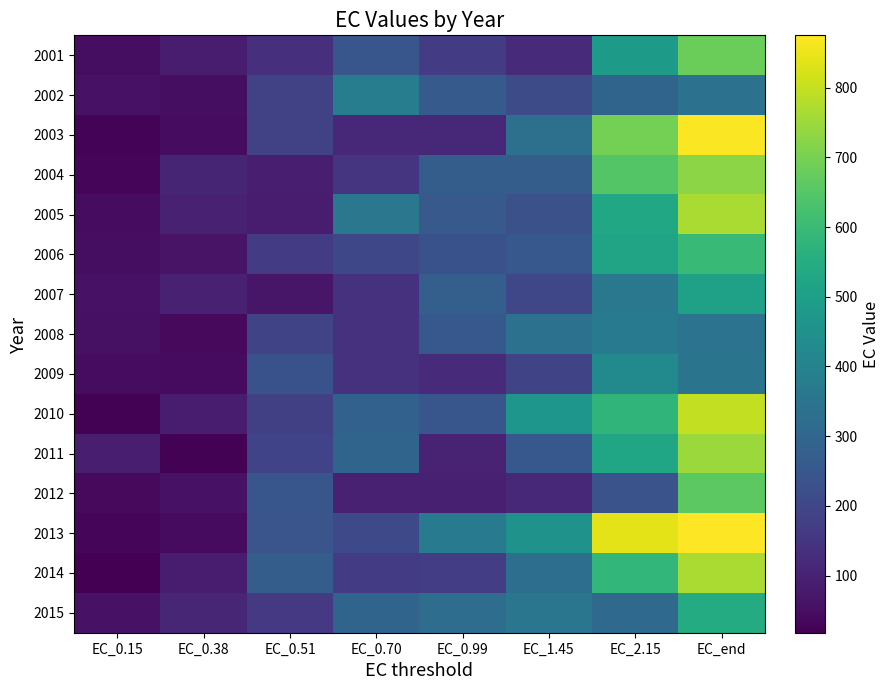

At which category is the sum across all series the highest?

EC_end